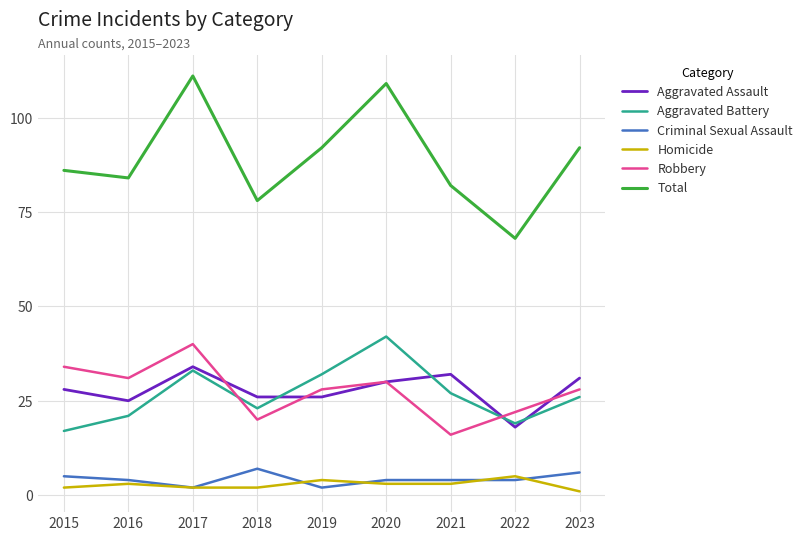

How many interior local peaks does the Total series have?

2